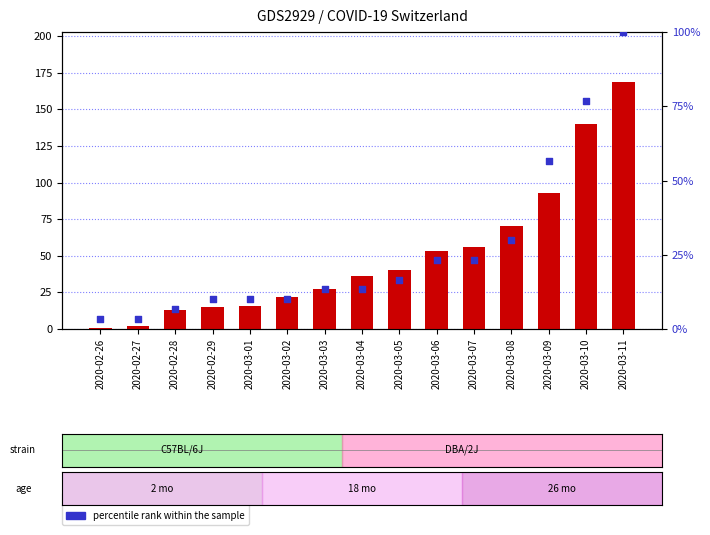

Which series has the largest total across all categories?

count